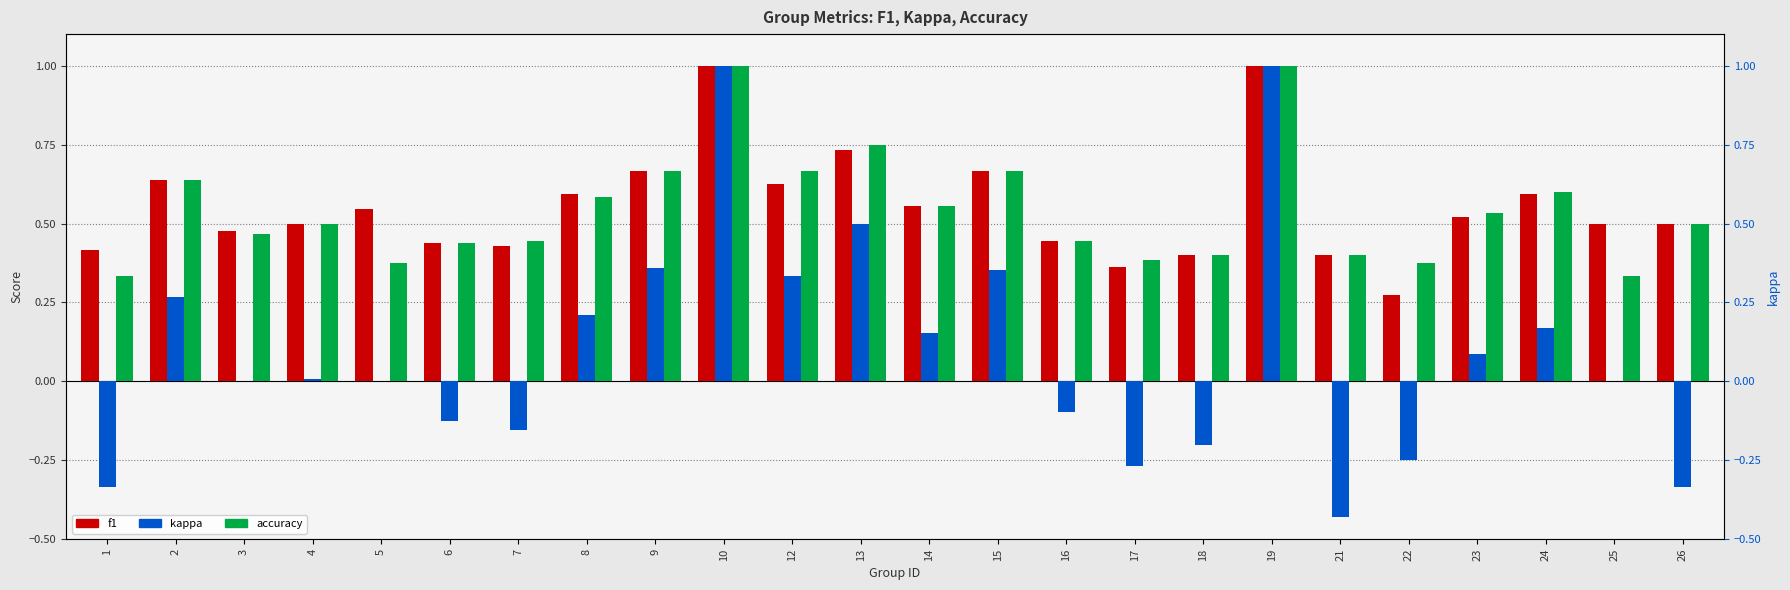

What are all the series names shown in the legend?

f1, kappa, accuracy